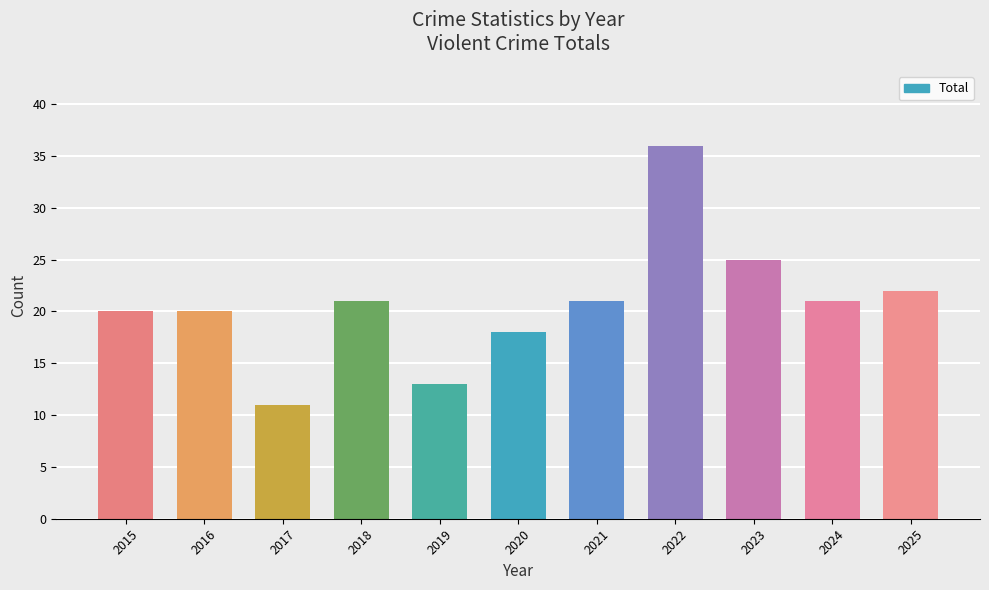

Reading left to right, what are all the values shown in this chart?

20	20	11	21	13	18	21	36	25	21	22